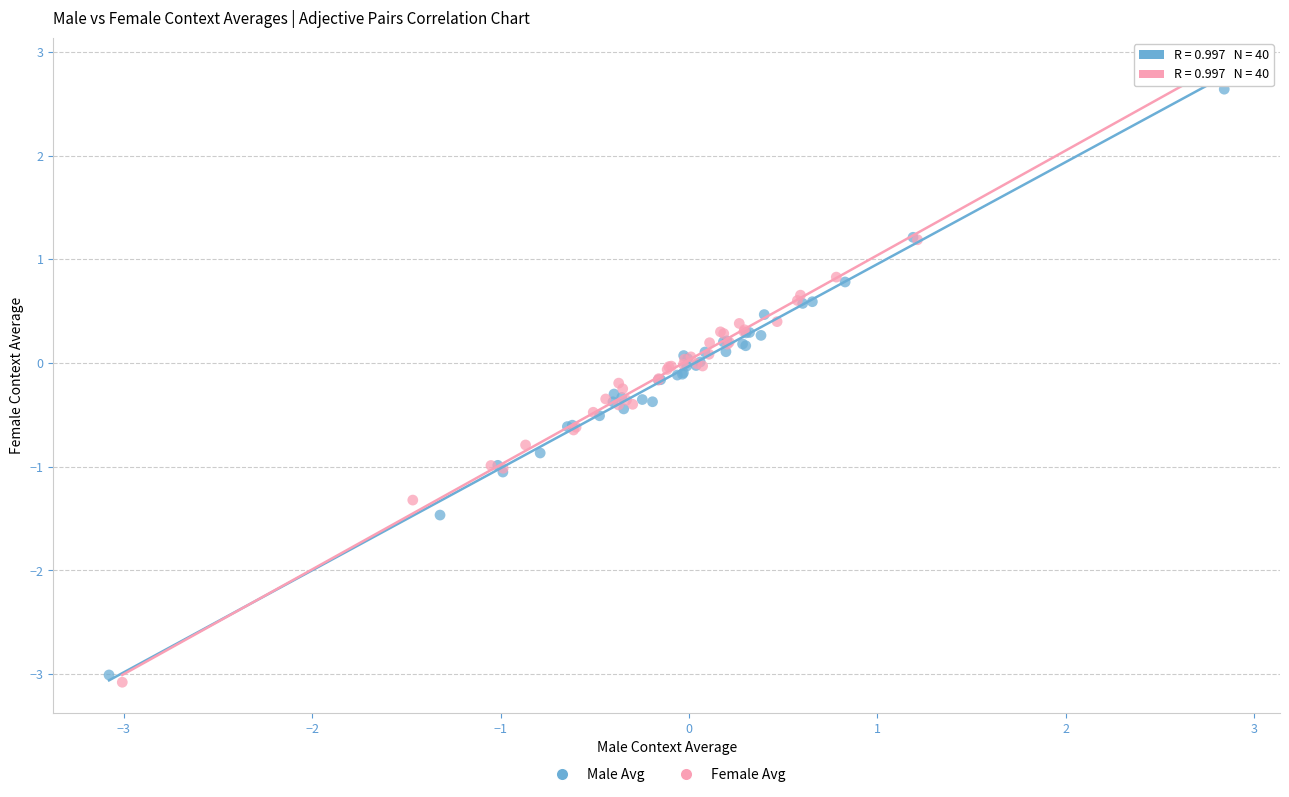

Which series has the widest spread of Y values?

Female Avg